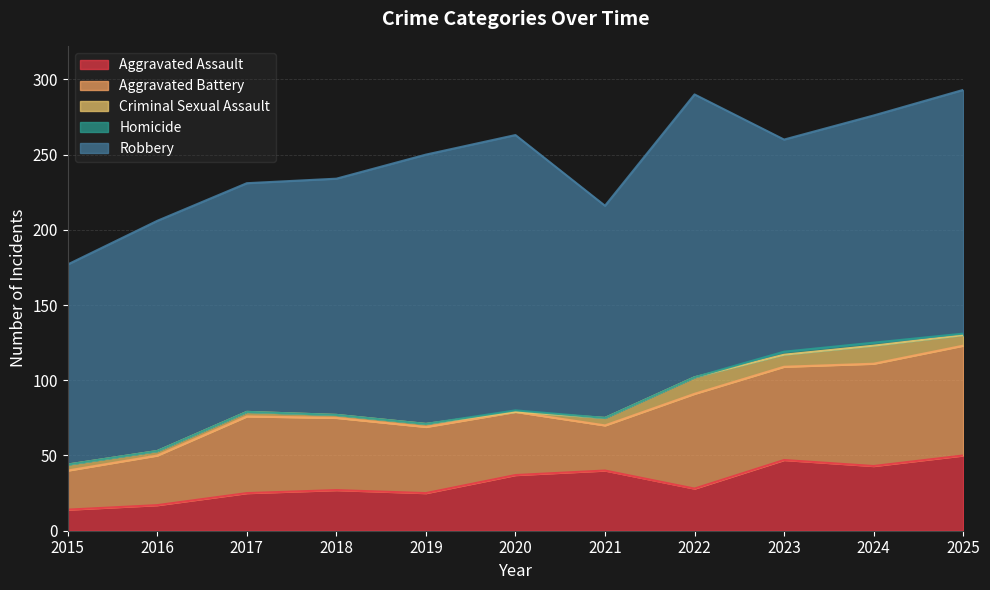

Is it true that Aggravated Battery equals 44 at 2019?

True